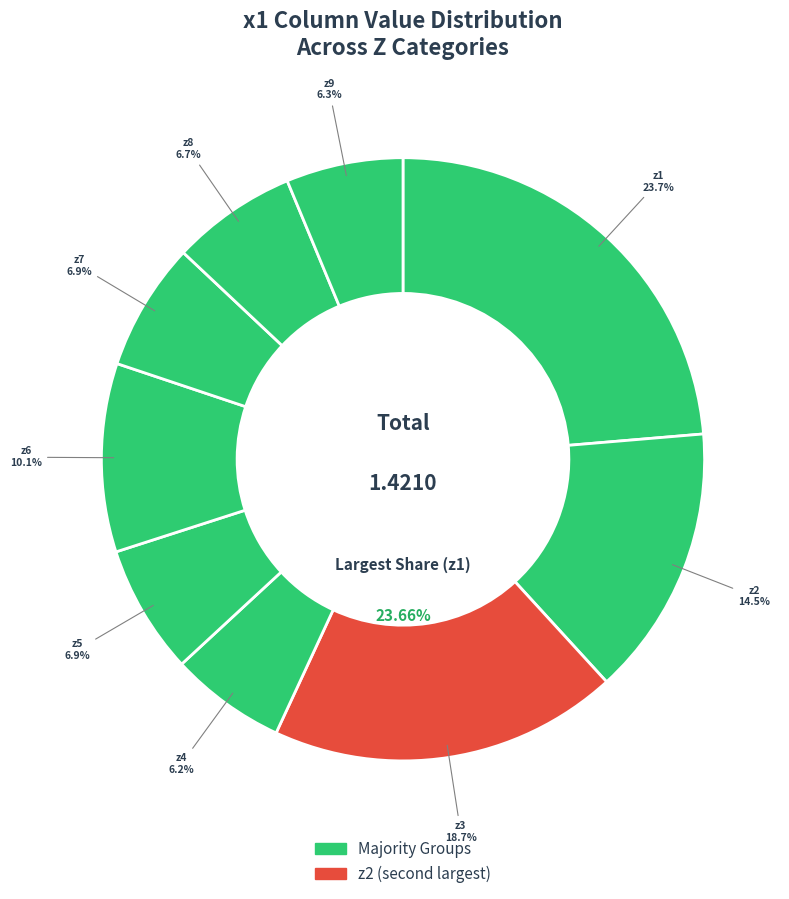

Is z8 the majority of the pie?

No